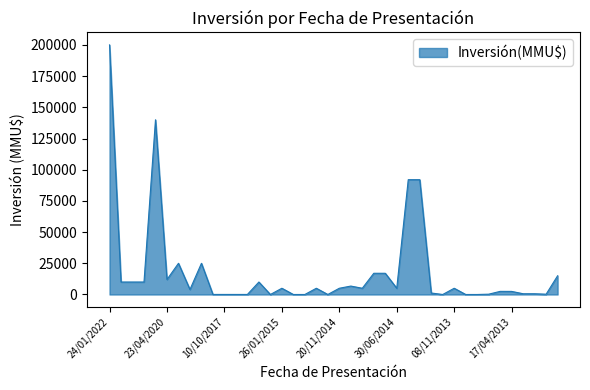

What is the greatest value displayed?

200000